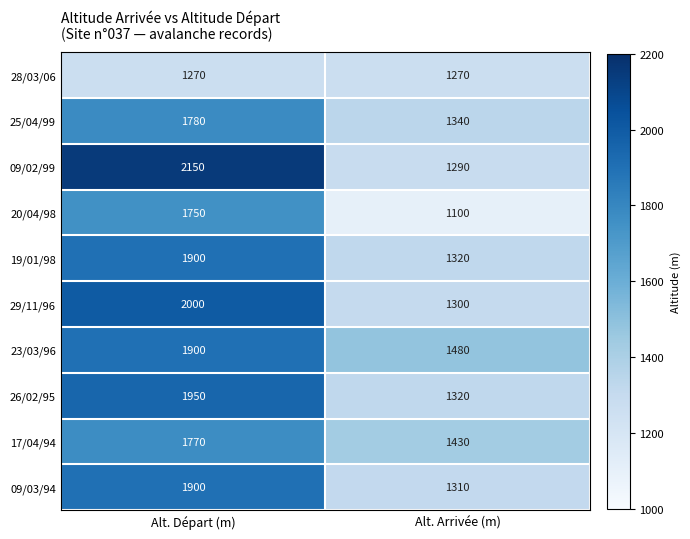

Which series has the widest spread of values?

09/02/99